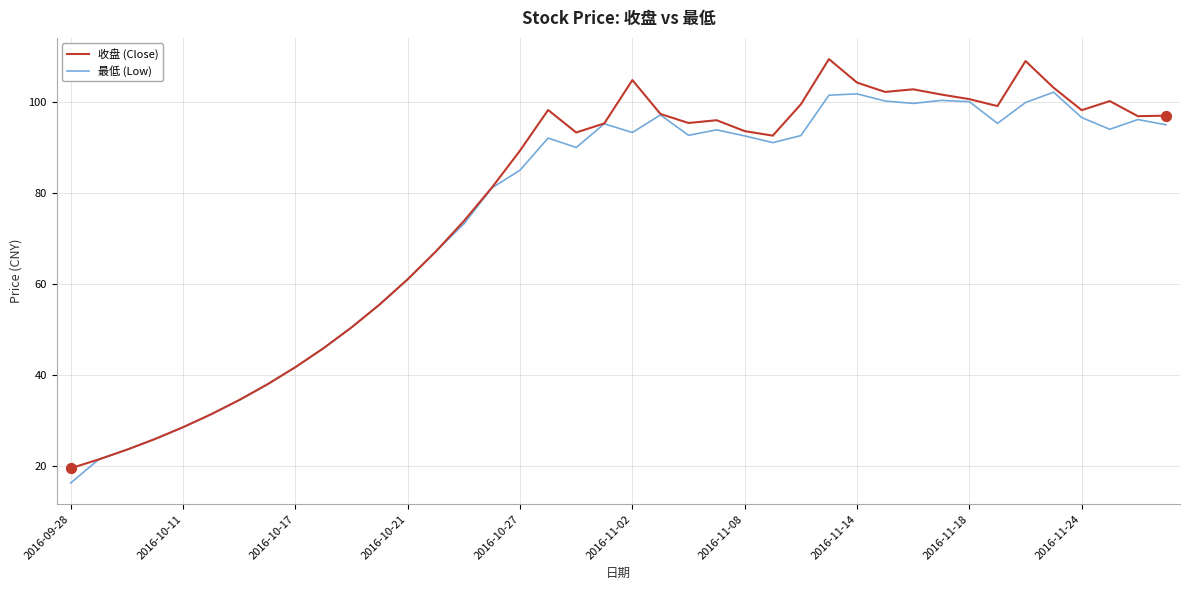

List the series in order of their peak value, lowest first.

最低 (Low), 收盘 (Close)